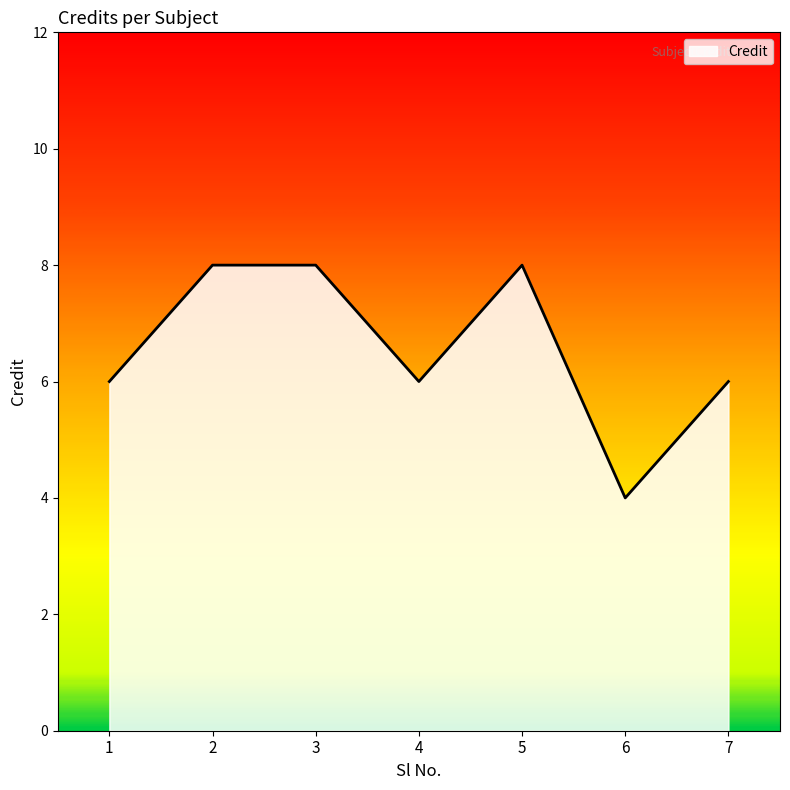

What is the sum of the values at 6 and 2?

12